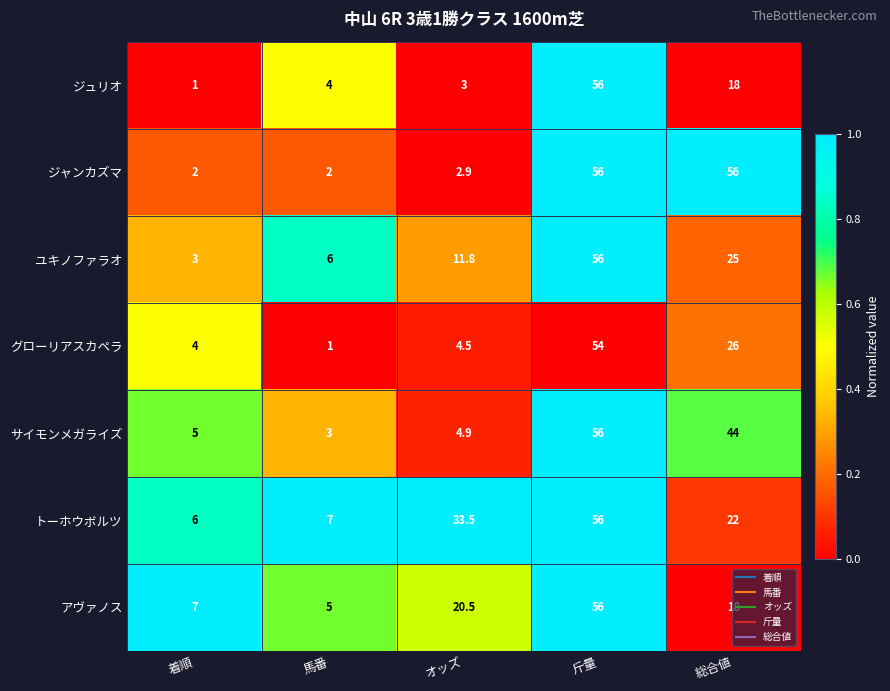

What is the difference between the second highest and second lowest values in the アヴァノス series?

13.5